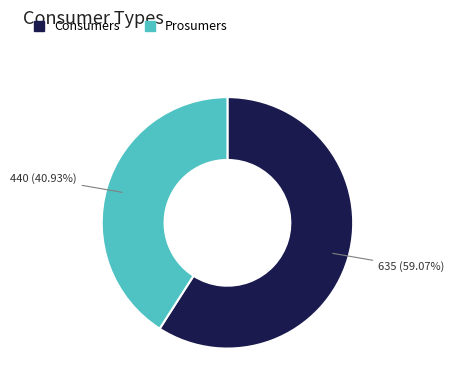

Approximately how many times larger is the value at Prosumers compared to Consumers?

0.7